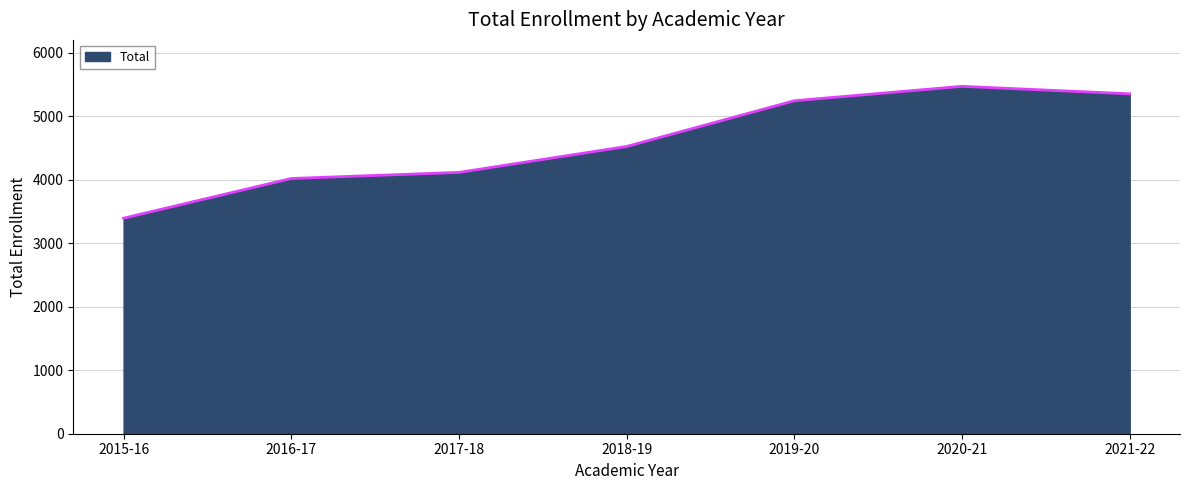

At which category does the data reach its first local peak?

2020-21